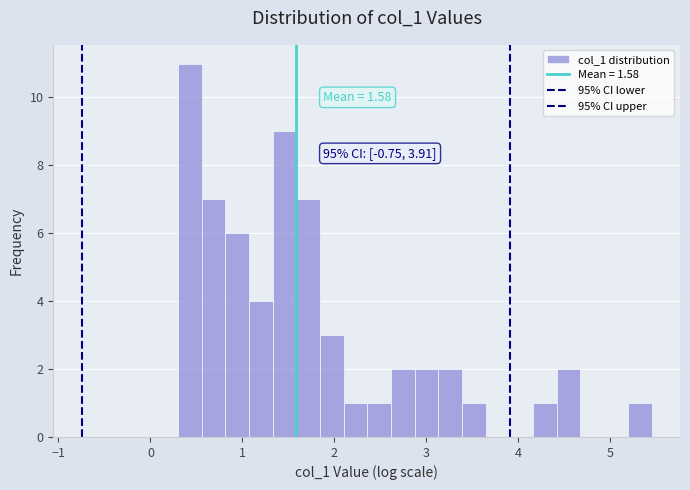

Read against the x-axis, roughly where is the centre of the tallest bar?

0.4